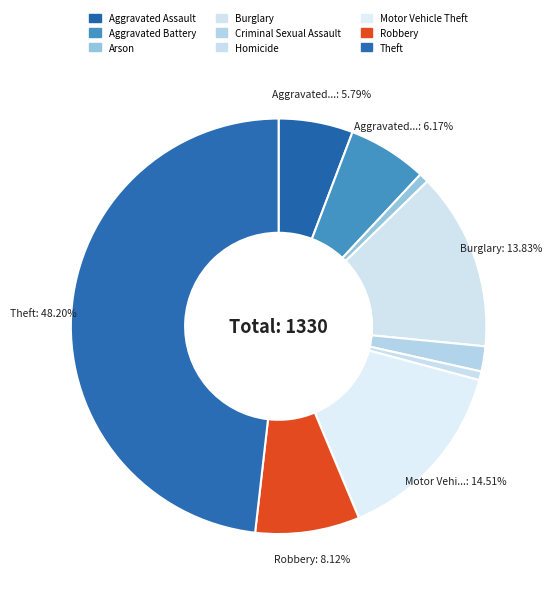

Which has a higher value, Robbery or Aggravated Assault?

Robbery